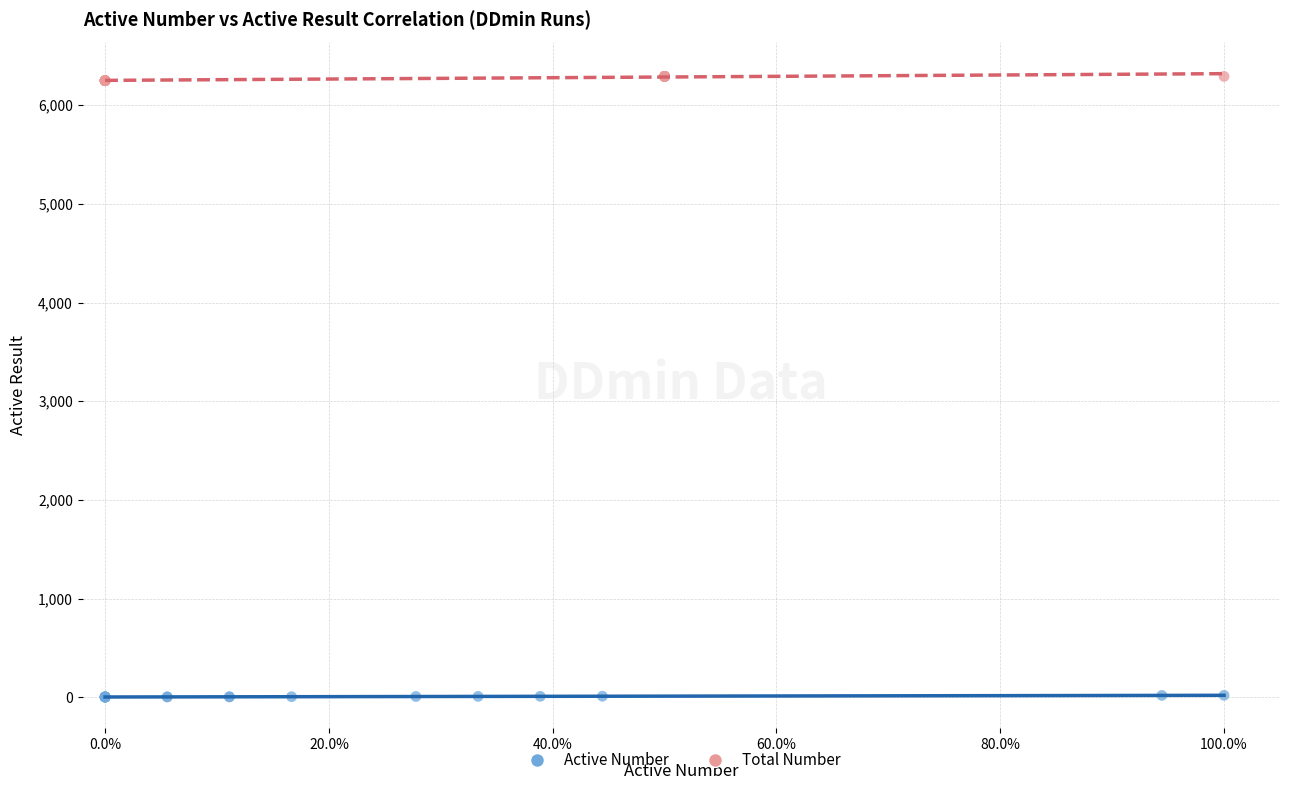

What are all the series names shown in the legend?

Active Number, Total Number